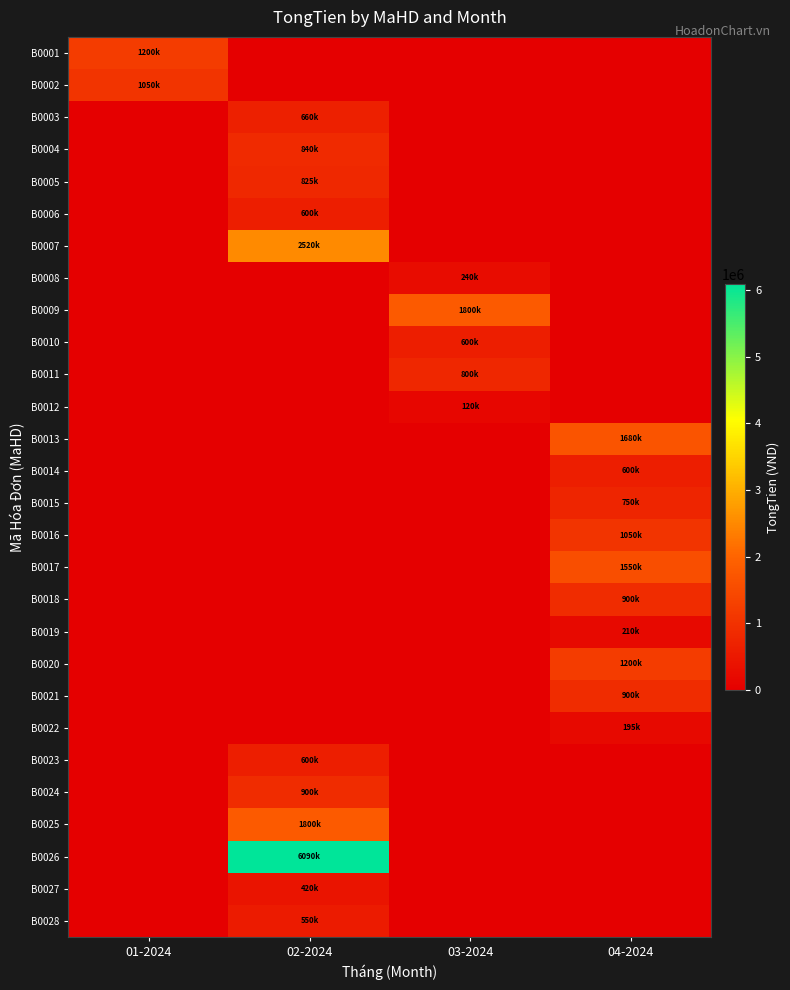

Between 03-2024 and 04-2024, which is larger?

03-2024